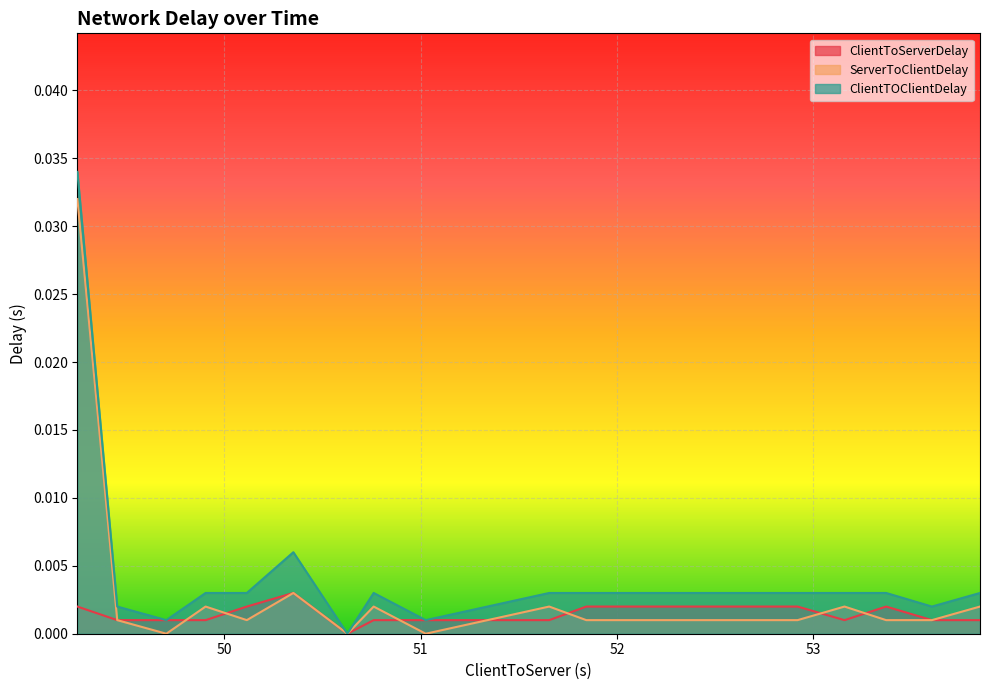

At which category does ClientToServerDelay reach its first local peak?

50.352